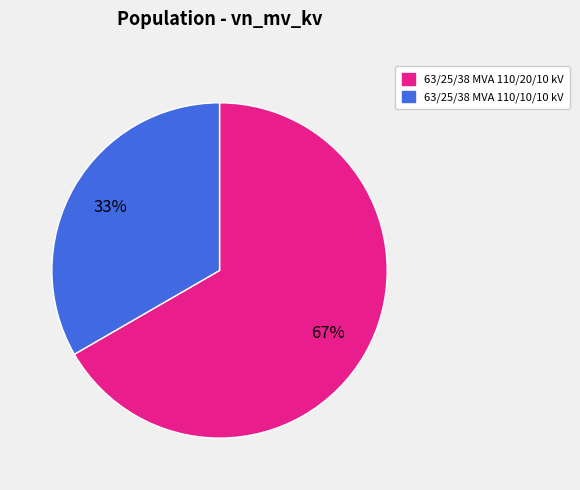

Rank the categories by value from lowest to highest.

63/25/38 MVA 110/10/10 kV, 63/25/38 MVA 110/20/10 kV